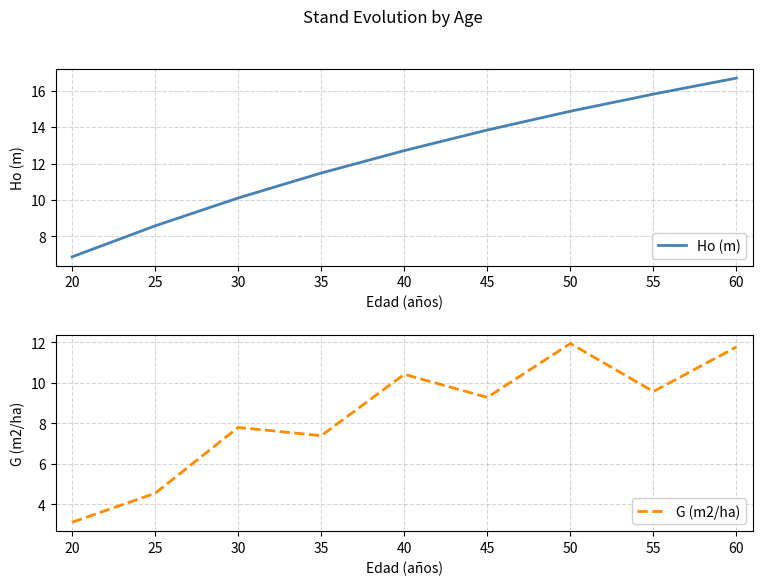

What are all the series names shown in the legend?

Ho (m), G (m2/ha)